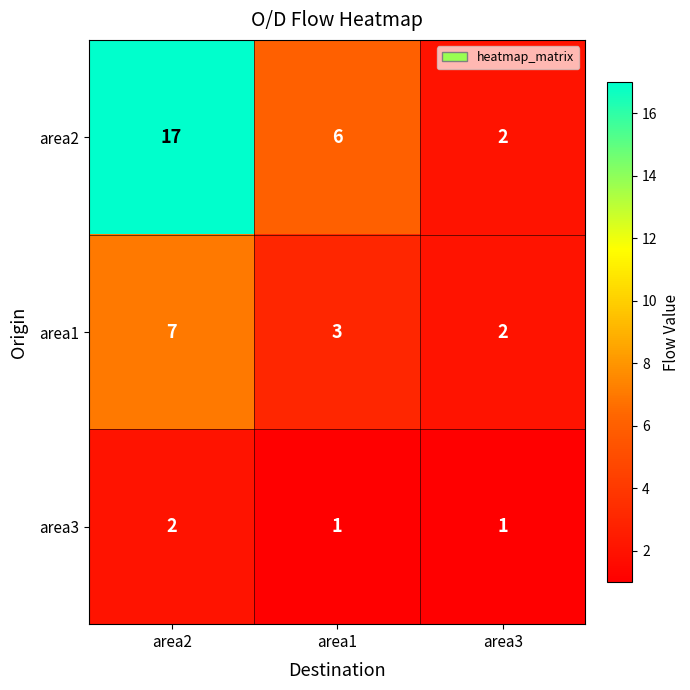

How many values in the area1 series are below 3?

1